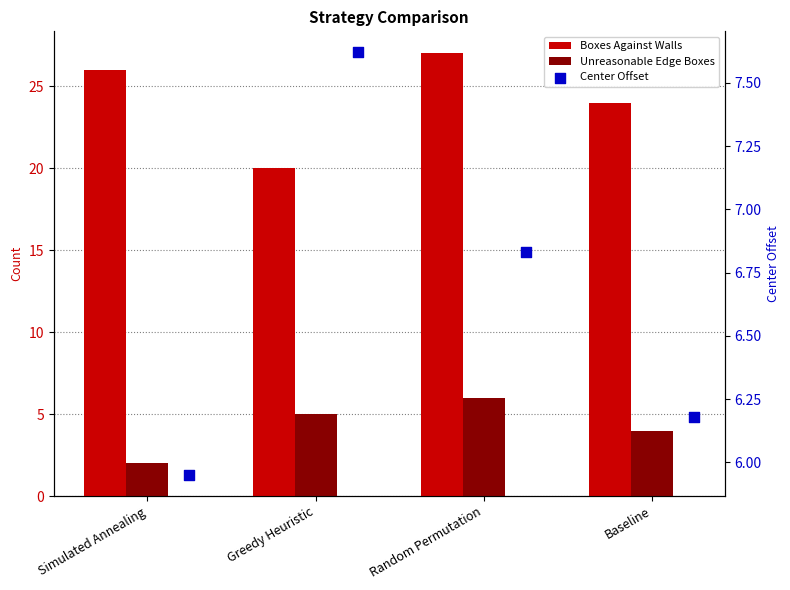

Which series has the largest Y range (max minus min)?

Boxes Against Walls